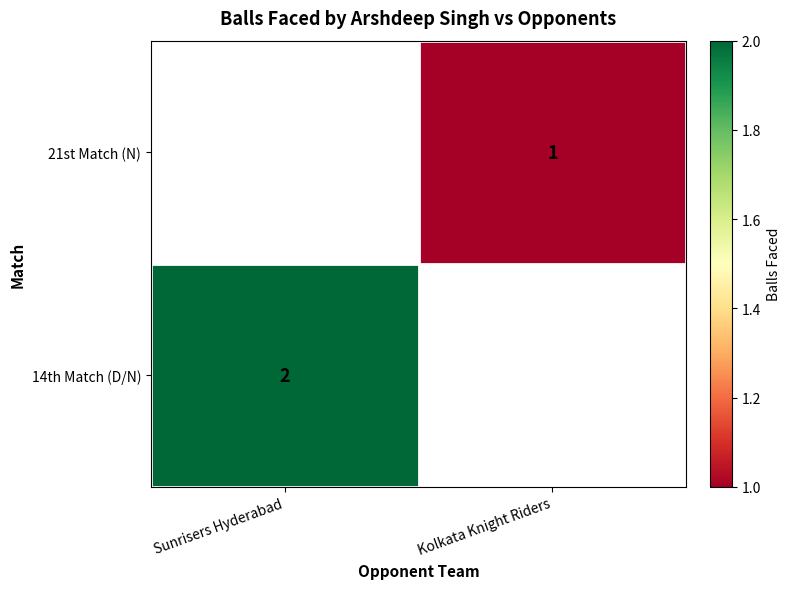

The value of 14th Match (D/N) at Sunrisers Hyderabad is 2. True or false?

True